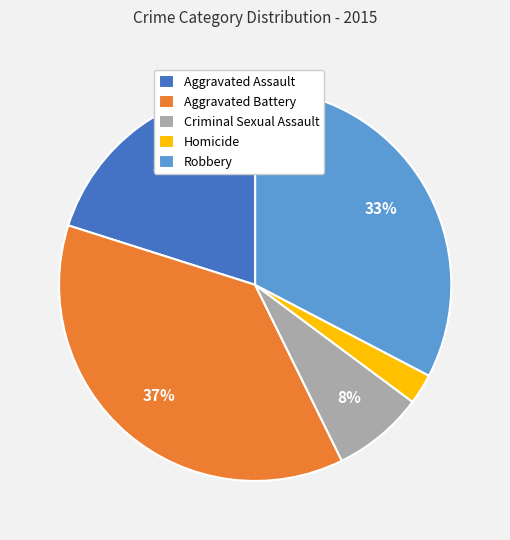

Count the number of slices in the pie.

5